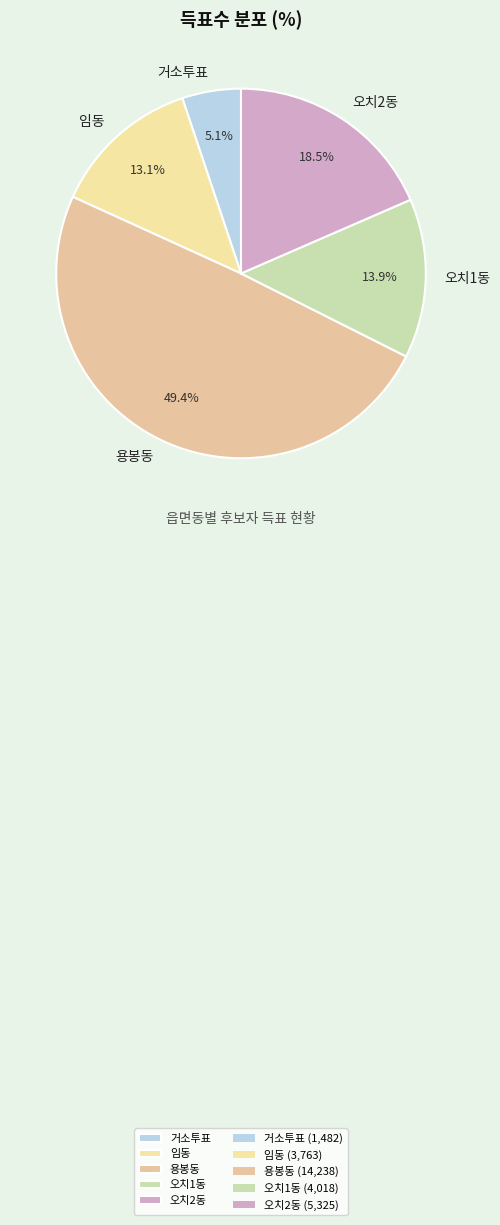

What is the smallest slice in the pie chart?

거소투표